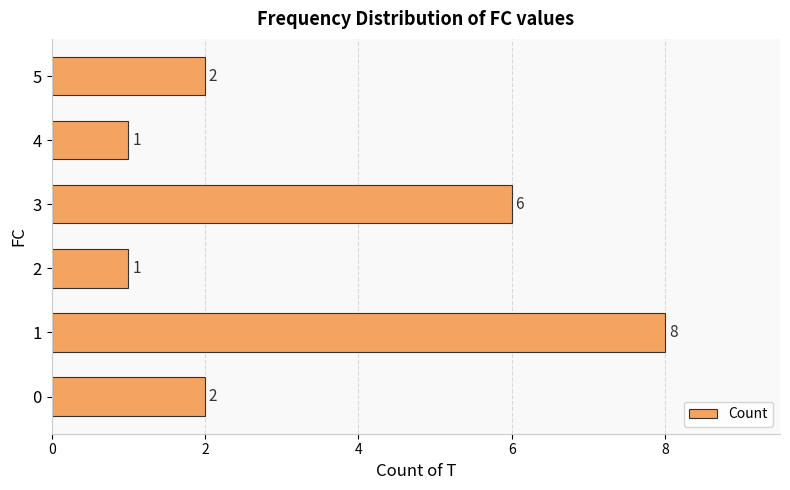

Reading top to bottom, list all the values displayed in this chart.

5=2	4=1	3=6	2=1	1=8	0=2